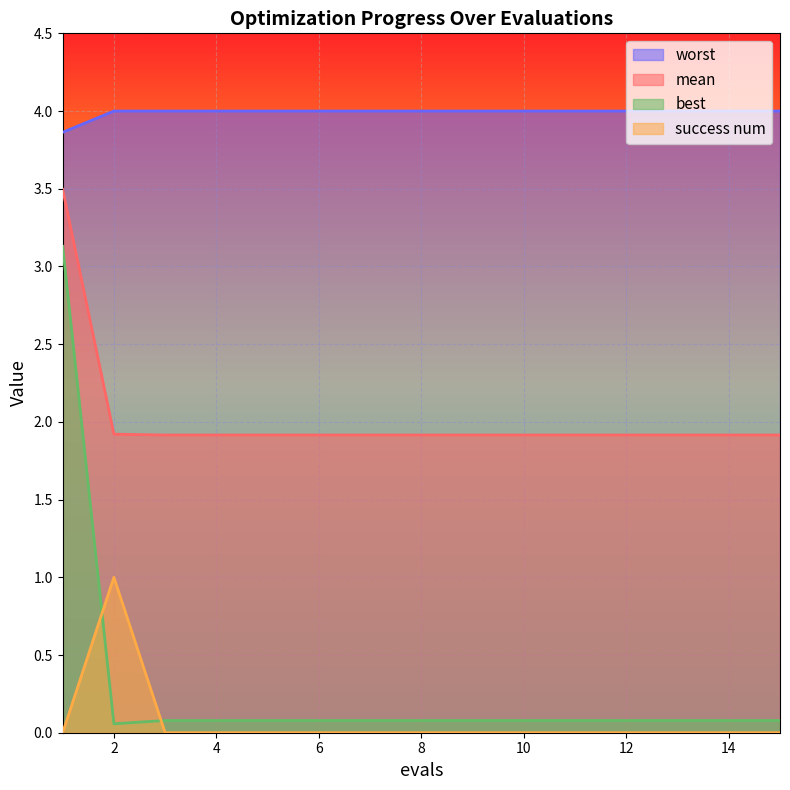

In best, how many points are lower than both neighbors (excluding endpoints)?

1